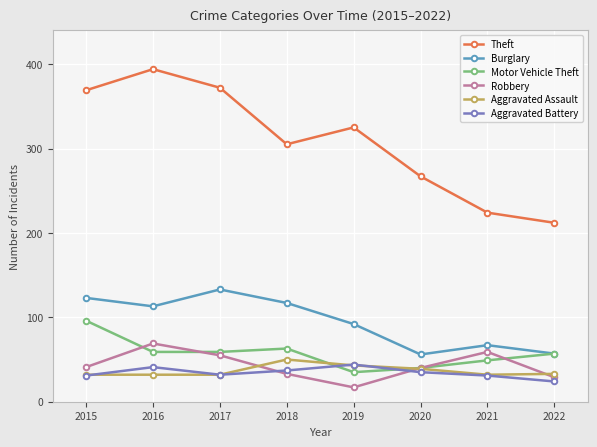

At how many categories does at least one series exceed 50?

8